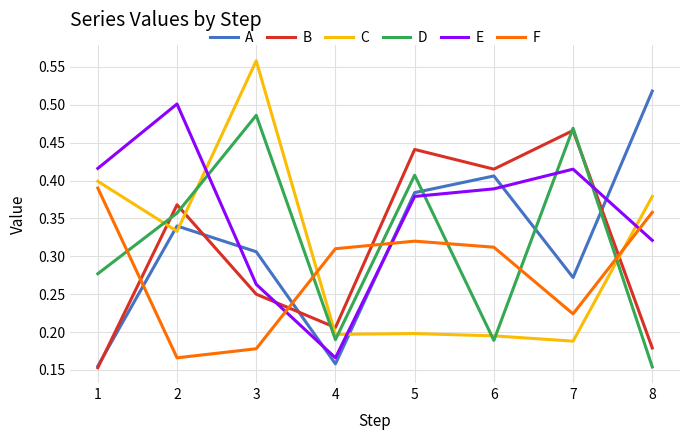

At how many categories does at least one series exceed 0?

8